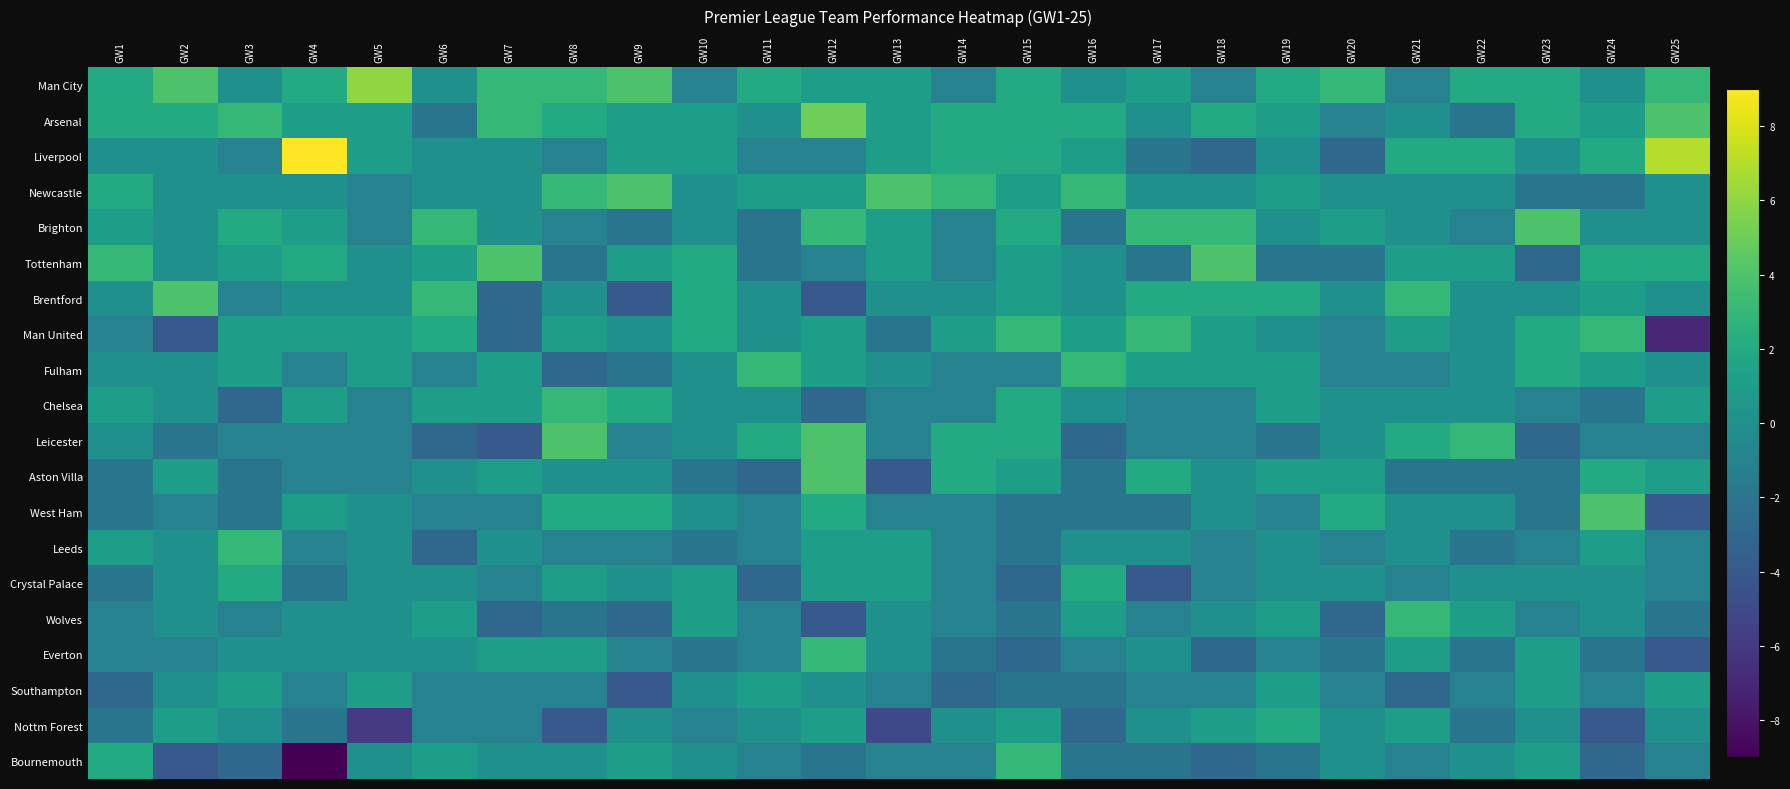

At how many categories does at least one series exceed 3?

12